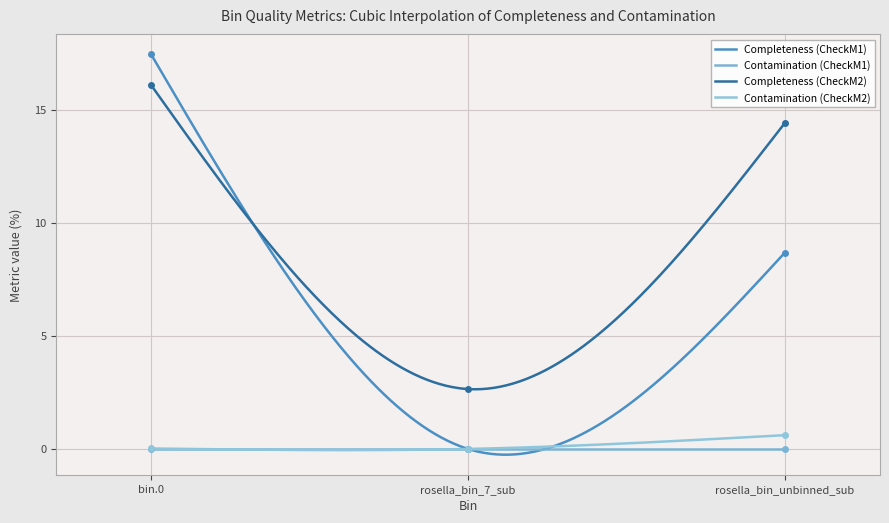

Which series changed the most between rosella_bin_7_sub and rosella_bin_unbinned_sub?

Completeness (CheckM2)